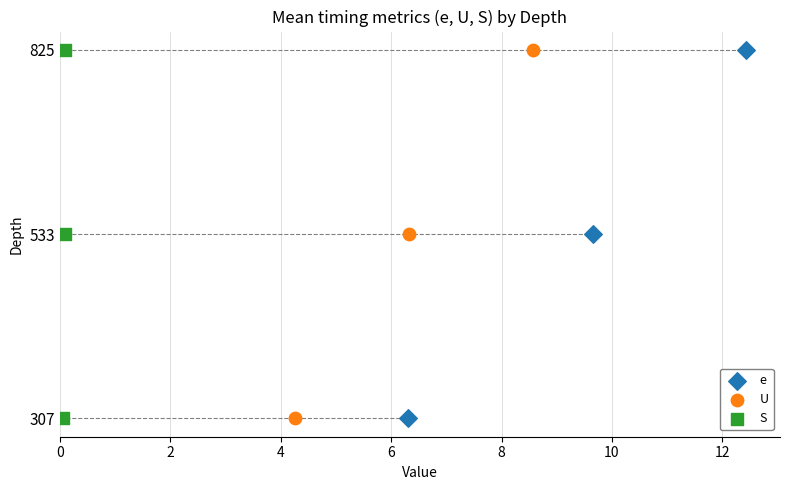

Which series reaches the minimum Y coordinate?

e